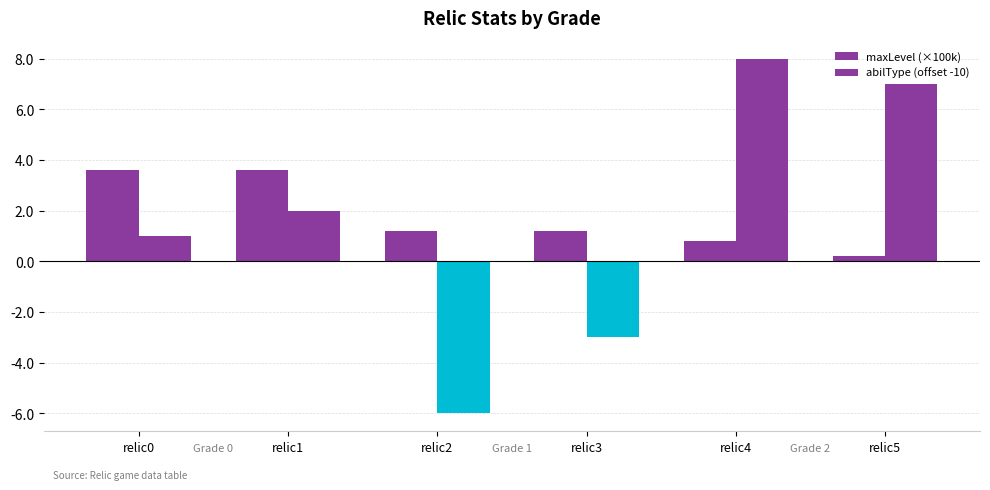

Rank the series by their average value, from lowest to highest.

abilType (offset -10), maxLevel (×100k)